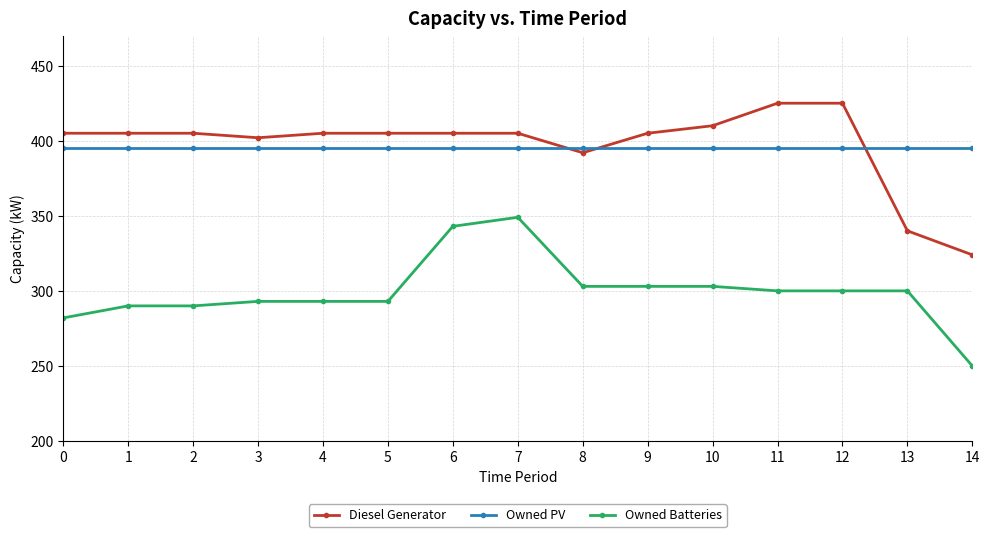

What are all the series names shown in the legend?

Diesel Generator, Owned PV, Owned Batteries